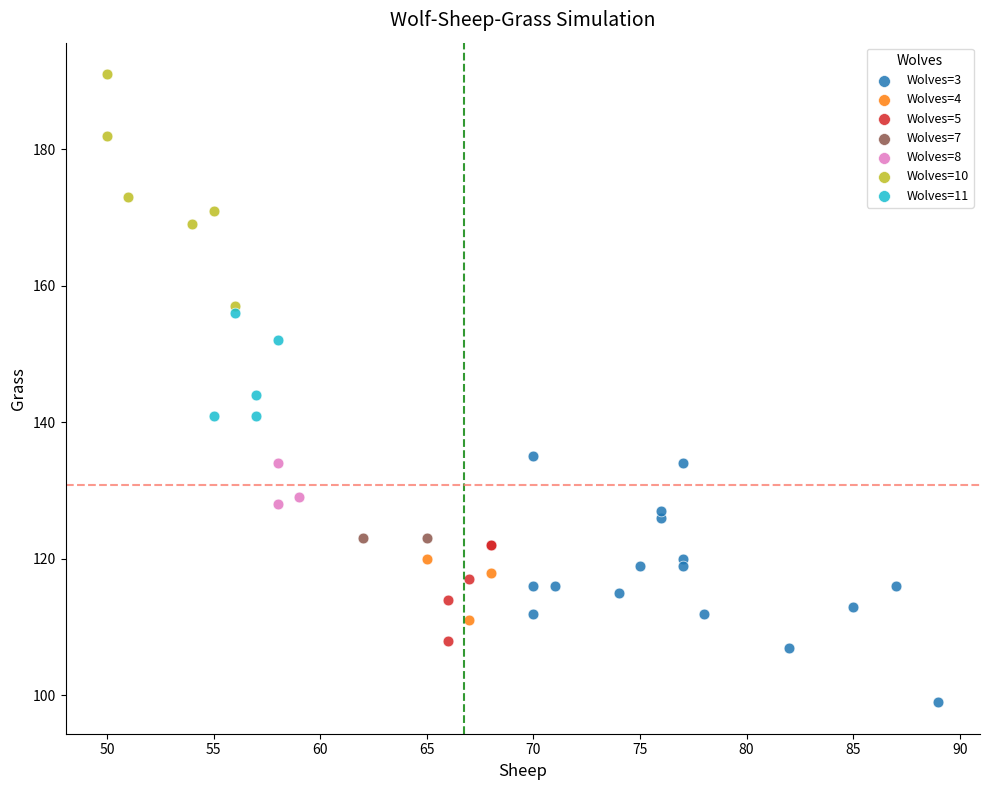

What are all the series names shown in the legend?

Wolves=3, Wolves=4, Wolves=5, Wolves=7, Wolves=8, Wolves=10, Wolves=11